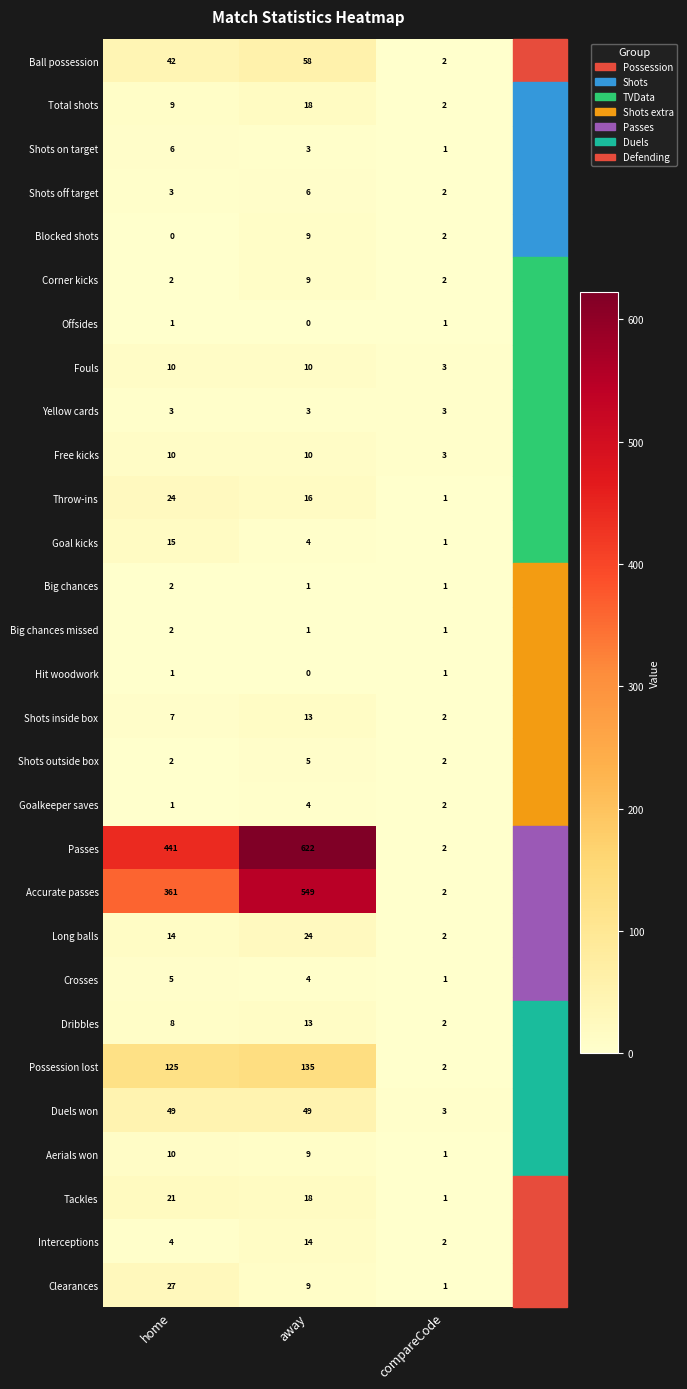

Between home and away, which series saw the biggest shift?

Accurate passes